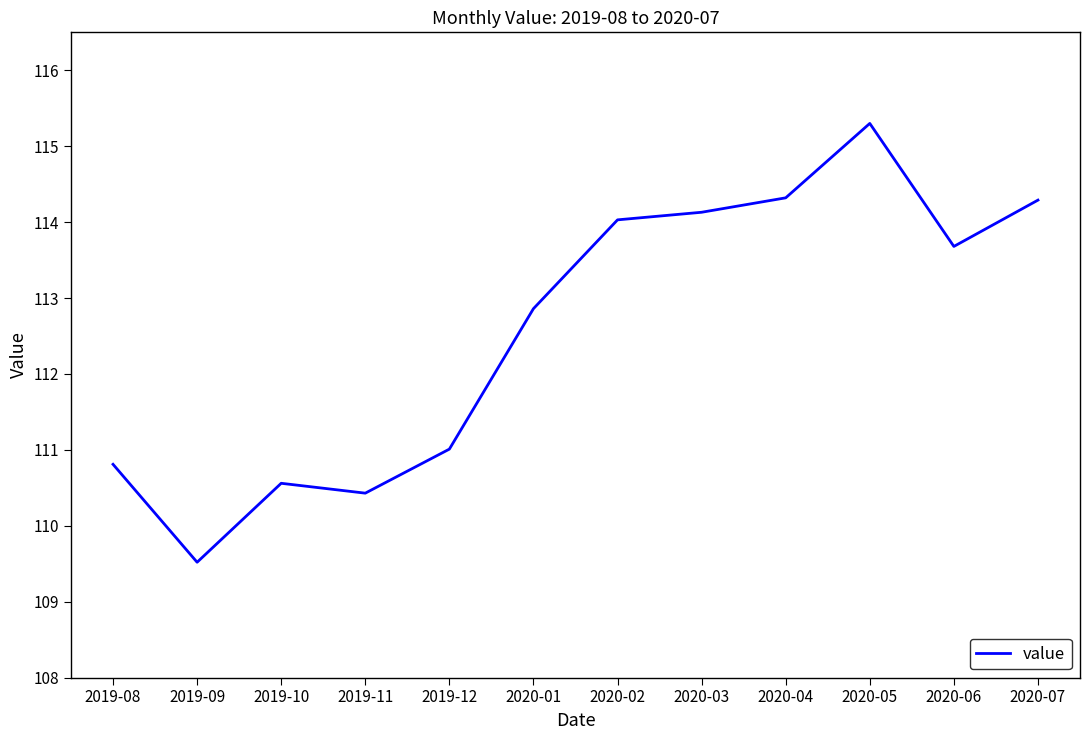

The chart shows a value of 114.3 at 2020-07. True or false?

True